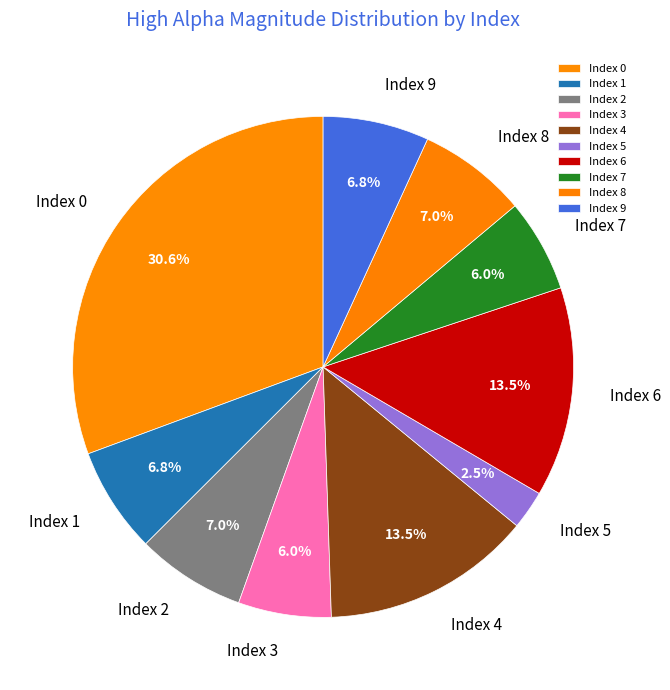

Count the number of slices in the pie.

10